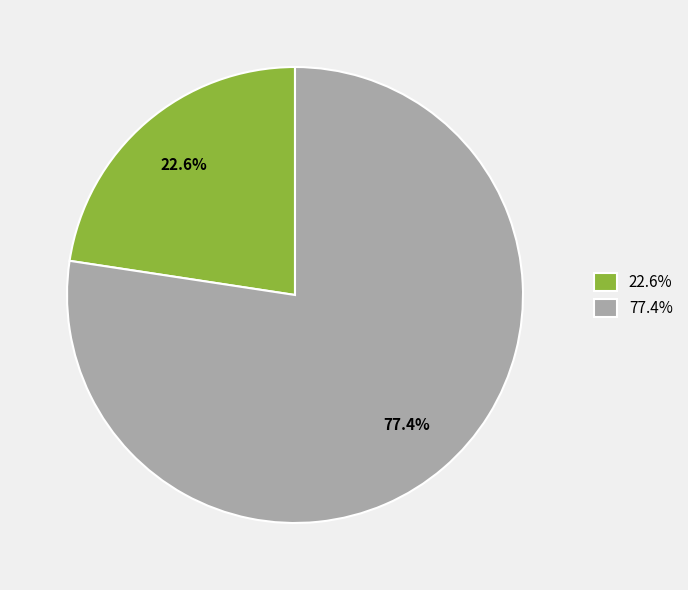

Count the number of slices in the pie.

2